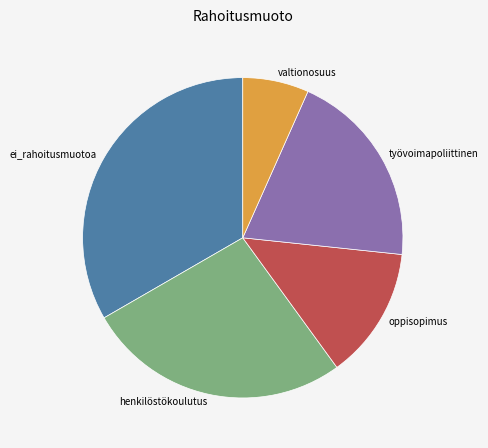

True or false: henkilöstökoulutus accounts for 27% of the total.

True